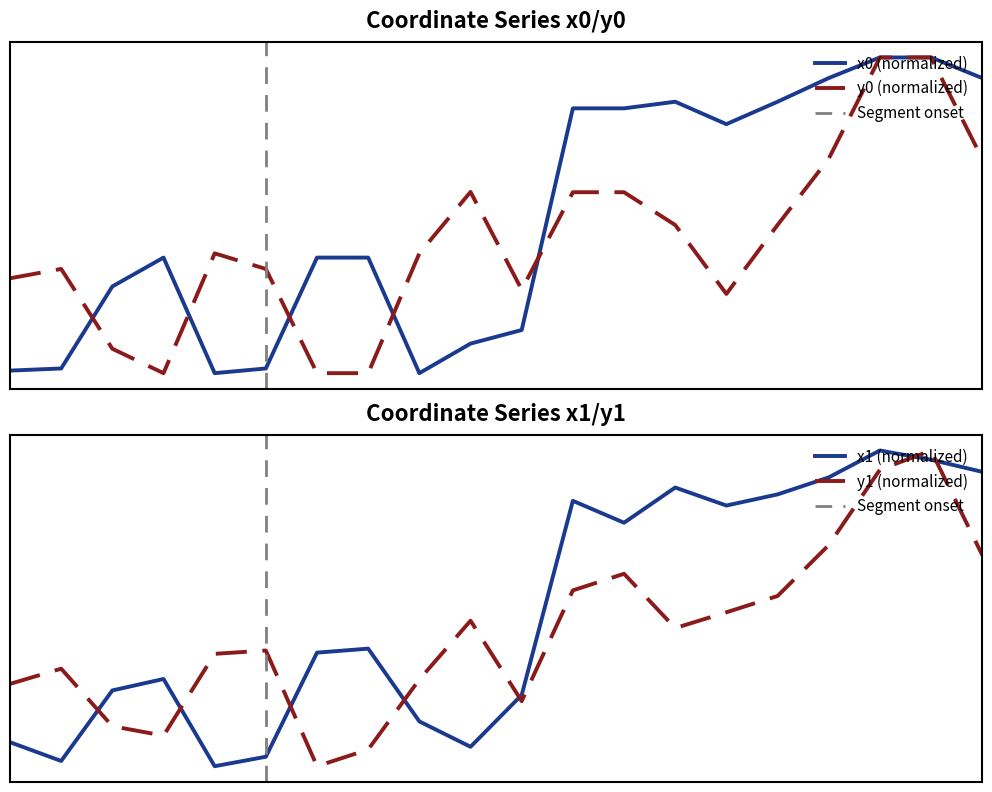

How many lines are shown in the chart?

4